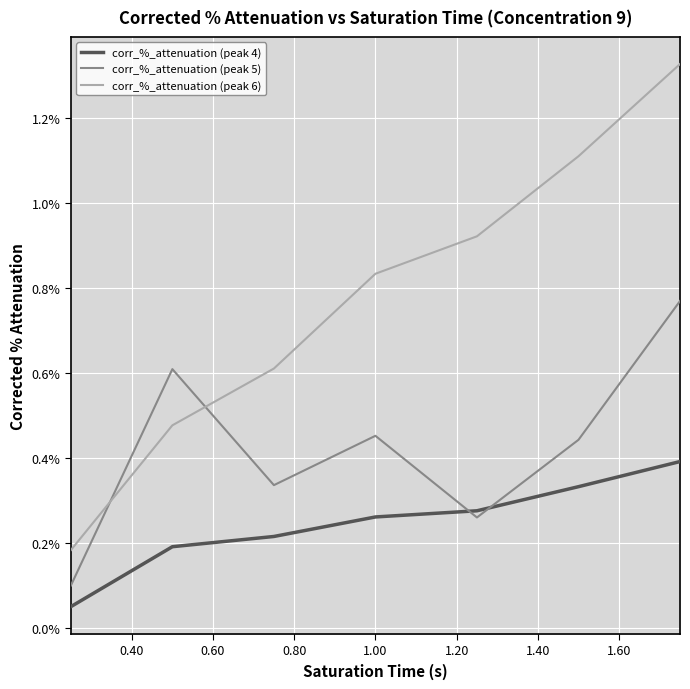

After their last crossing, which series has the higher values: corr_%_attenuation (peak 5) or corr_%_attenuation (peak 4)?

corr_%_attenuation (peak 5)